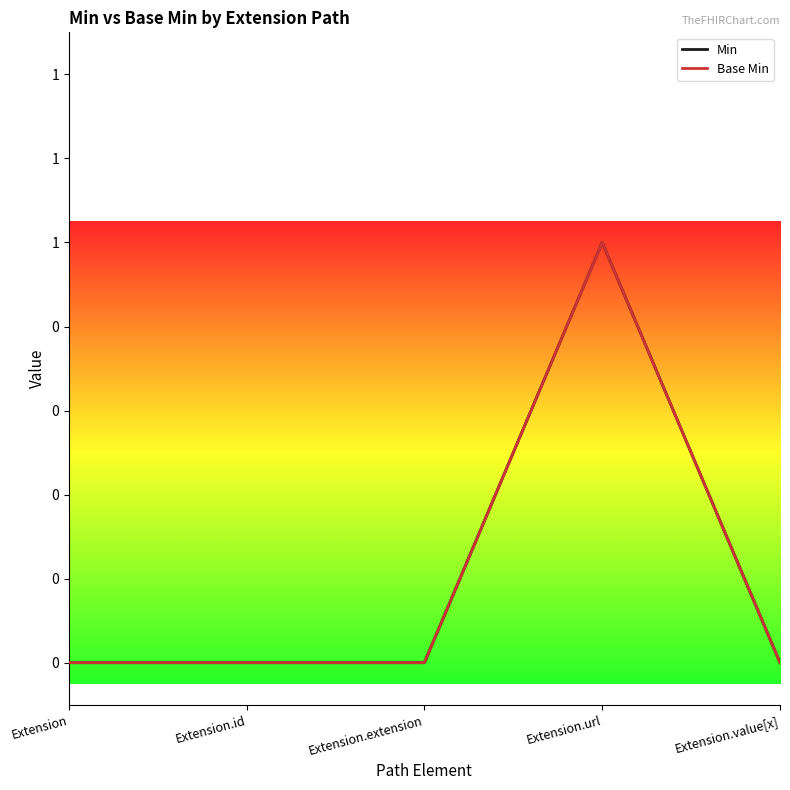

Count the Base Min values in the range 0 to 1.

5